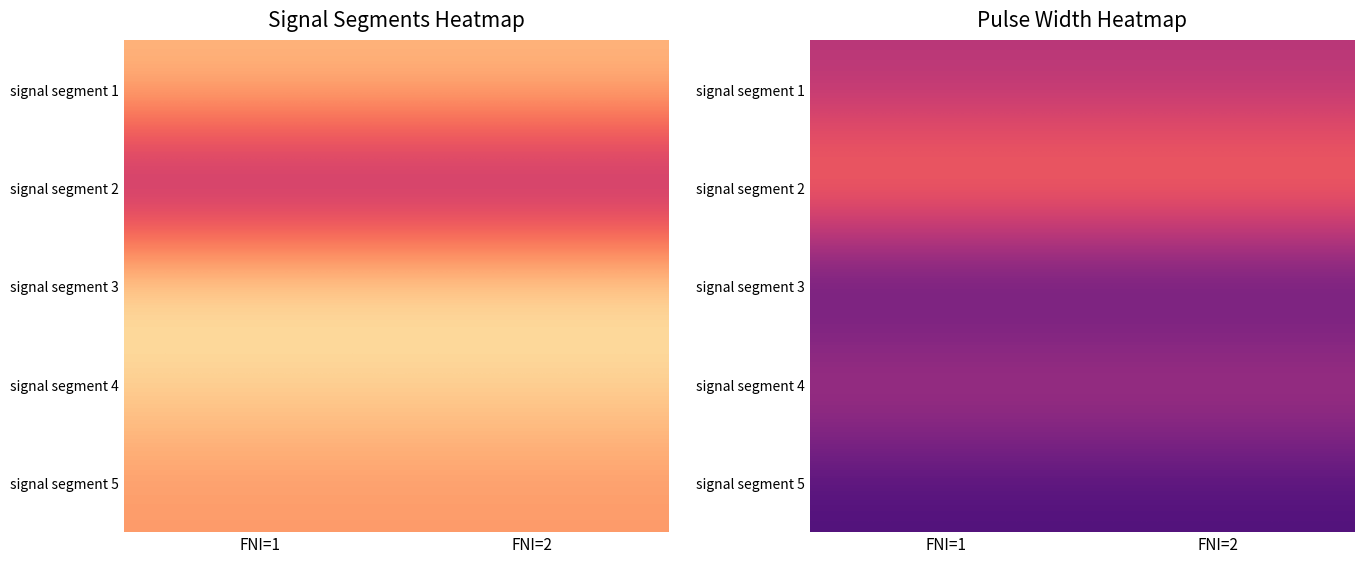

At which category is the sum across all series the highest?

FNI=1